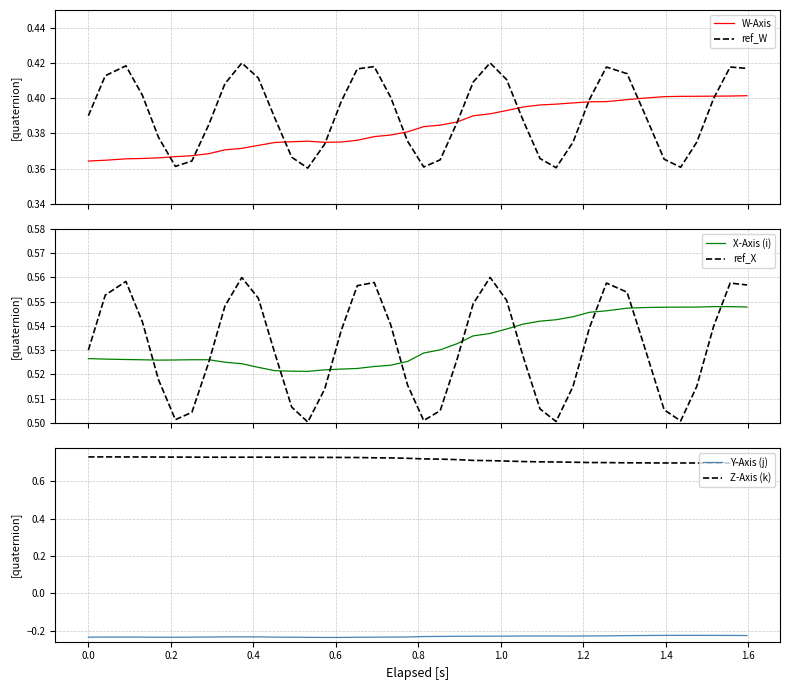

Count the number of categories in the chart.

40